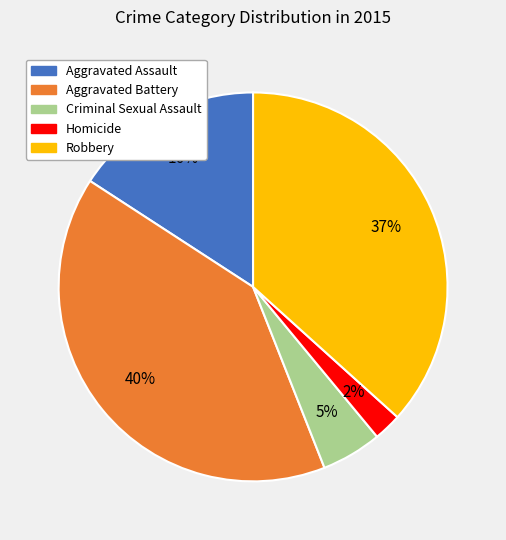

What is the ratio of the value at Aggravated Assault to the value at Aggravated Battery?

0.4